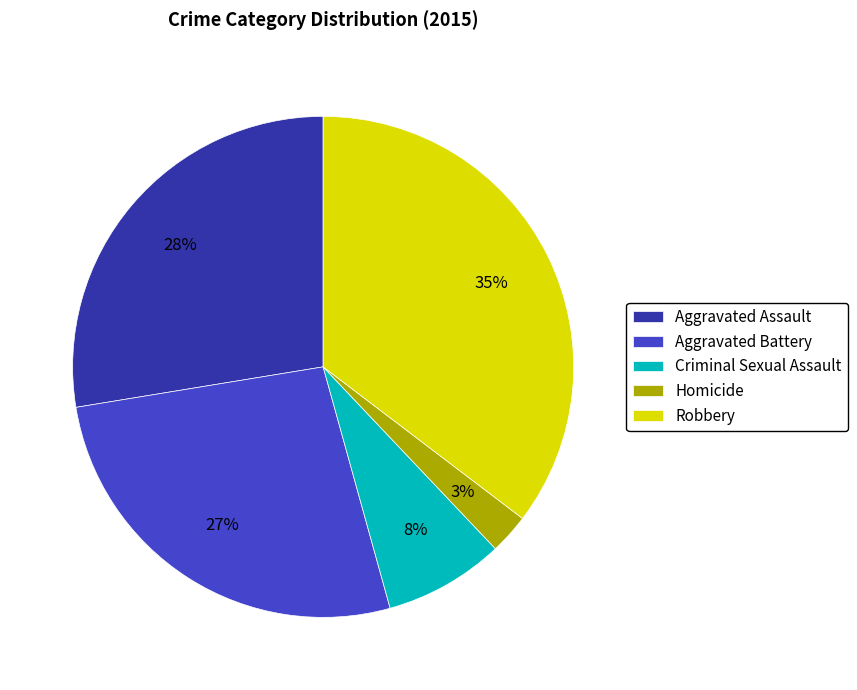

To the nearest percent, what is the average slice percentage?

20%